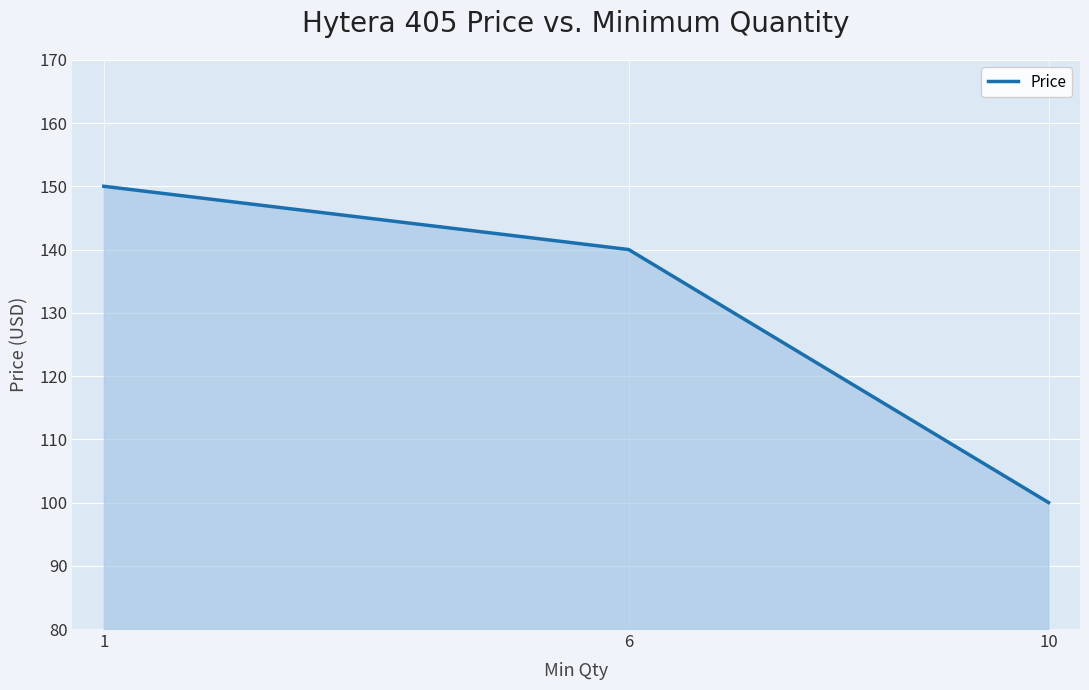

The value at 10 is 100. True or false?

True